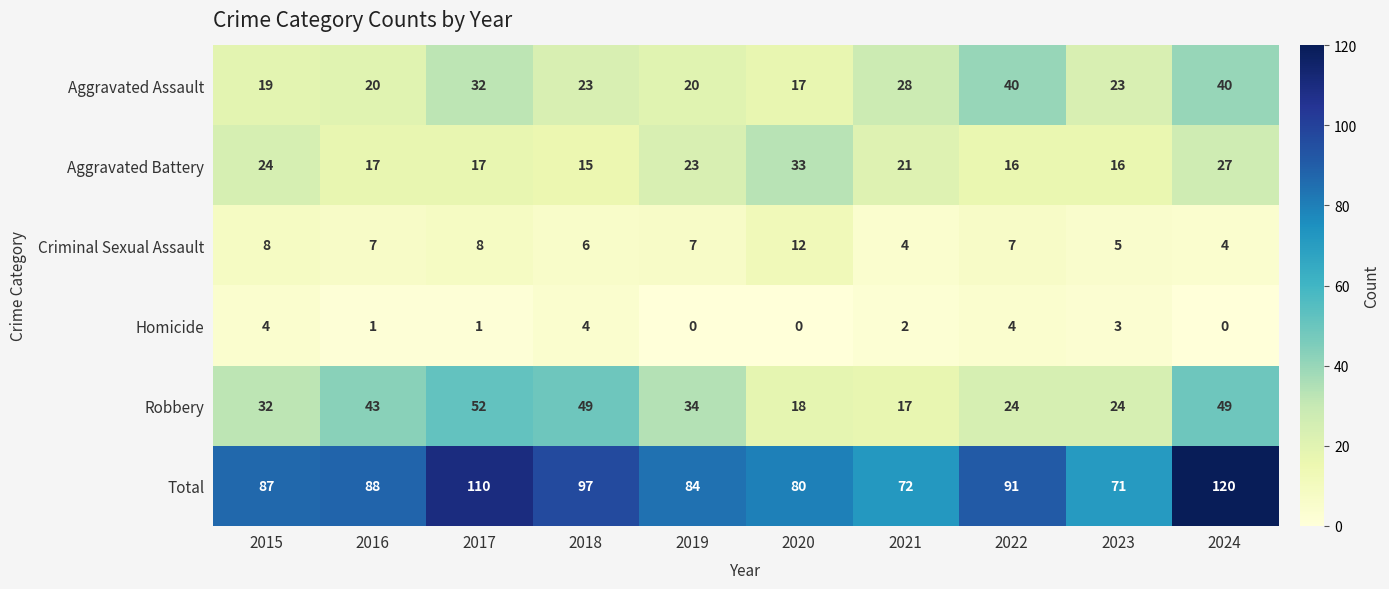

What is the approximate value of Criminal Sexual Assault at 2022?

7